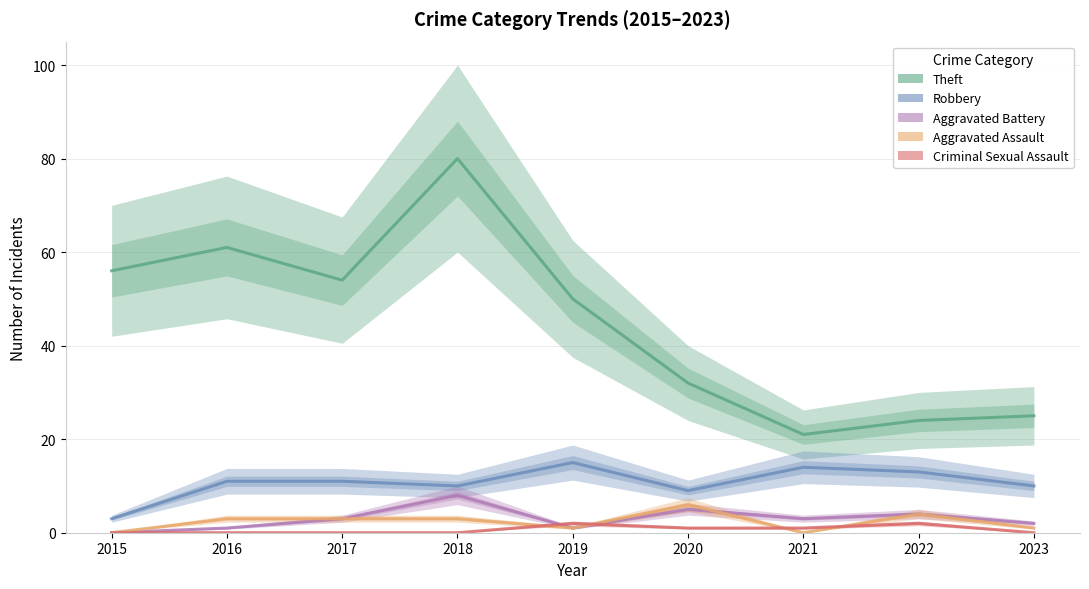

Read the Aggravated Battery value at 2021.

3